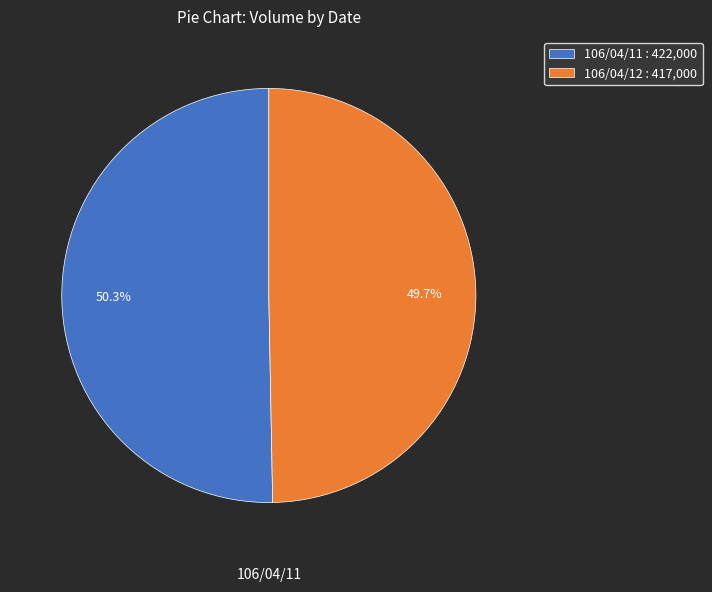

To the nearest percent, what portion does 106/04/12 represent?

50%